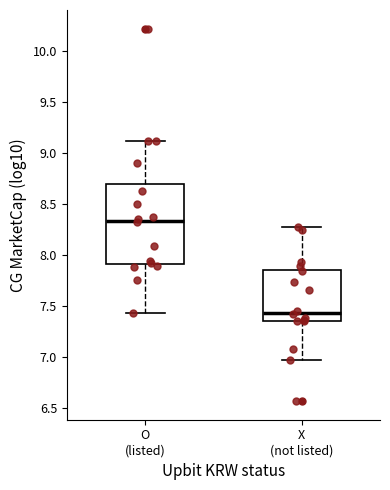

Which box is the tallest, from its lower edge to its upper edge?

O (listed)